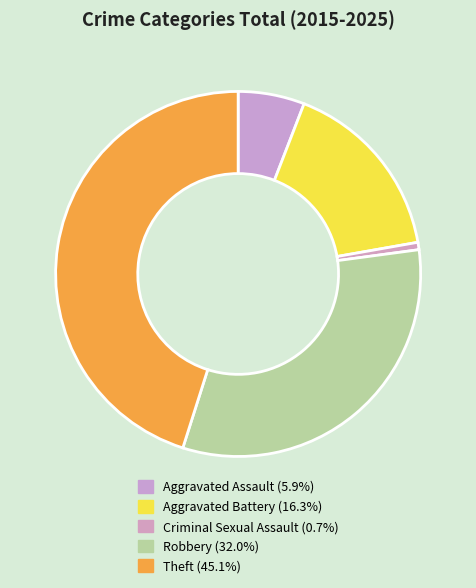

Count the number of slices in the pie.

5